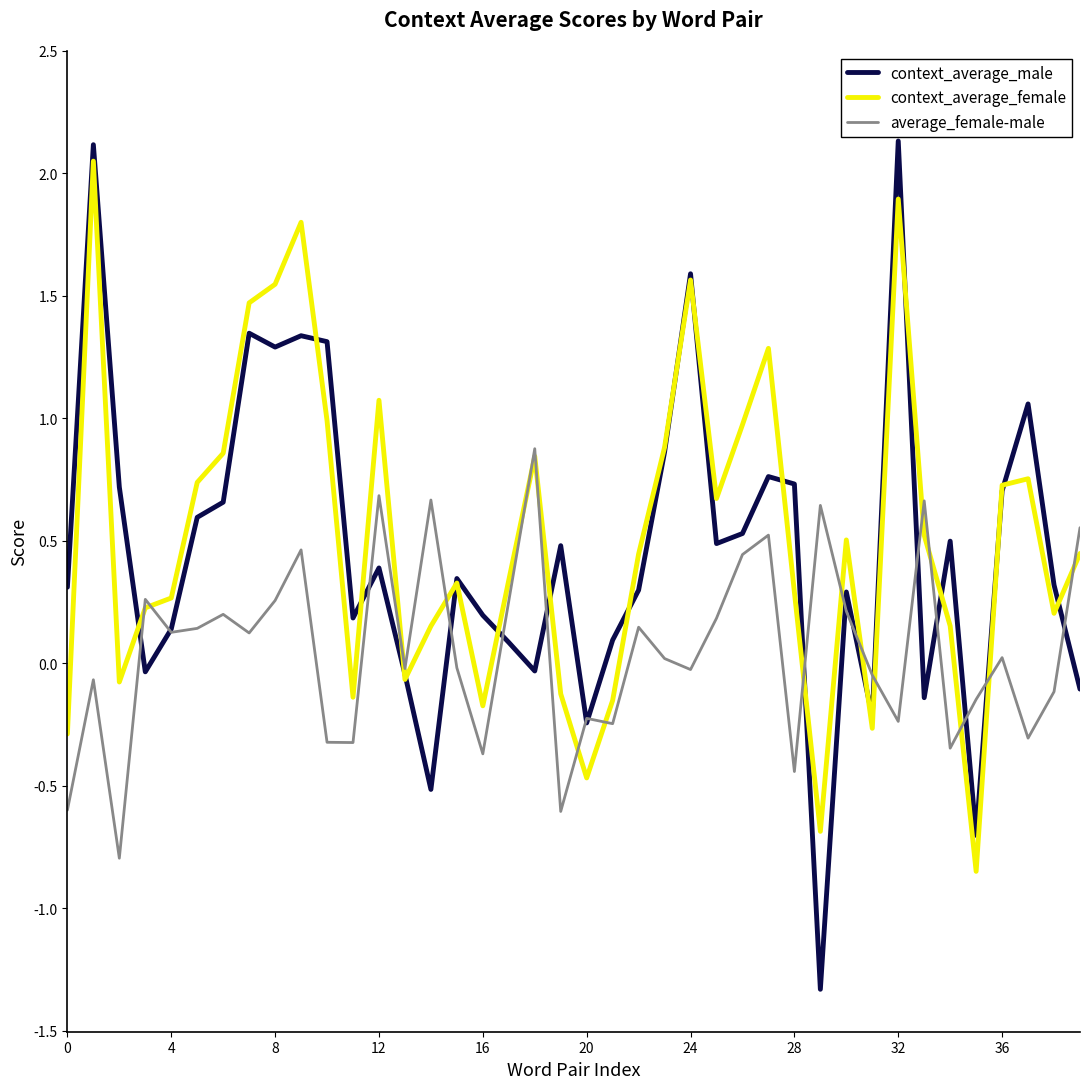

Which series has the largest range (max minus min)?

context_average_male